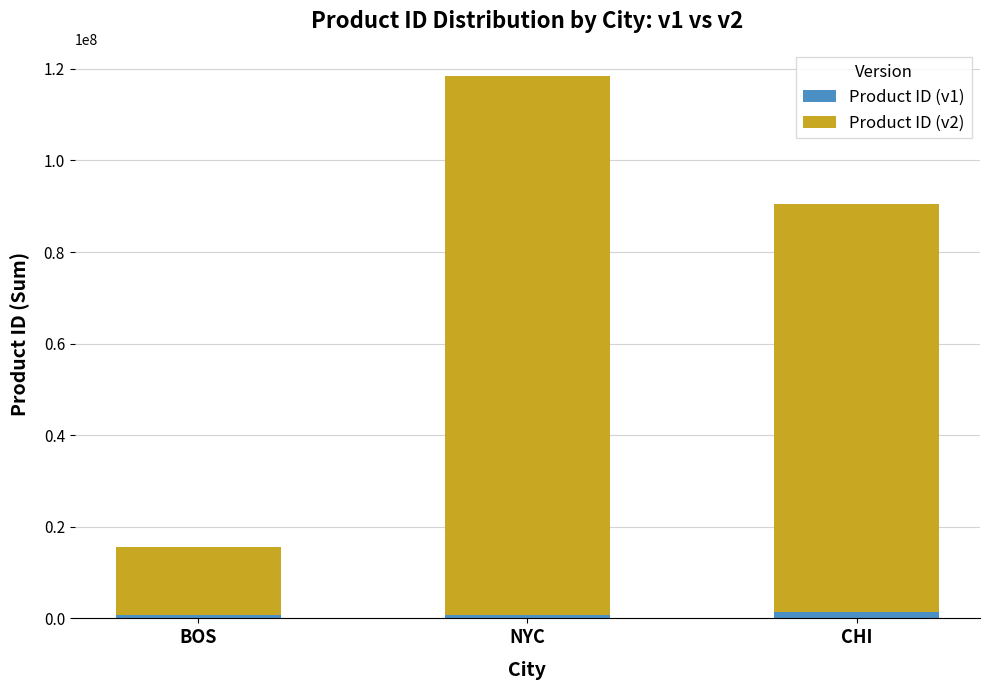

At which category is the sum across all series the highest?

NYC